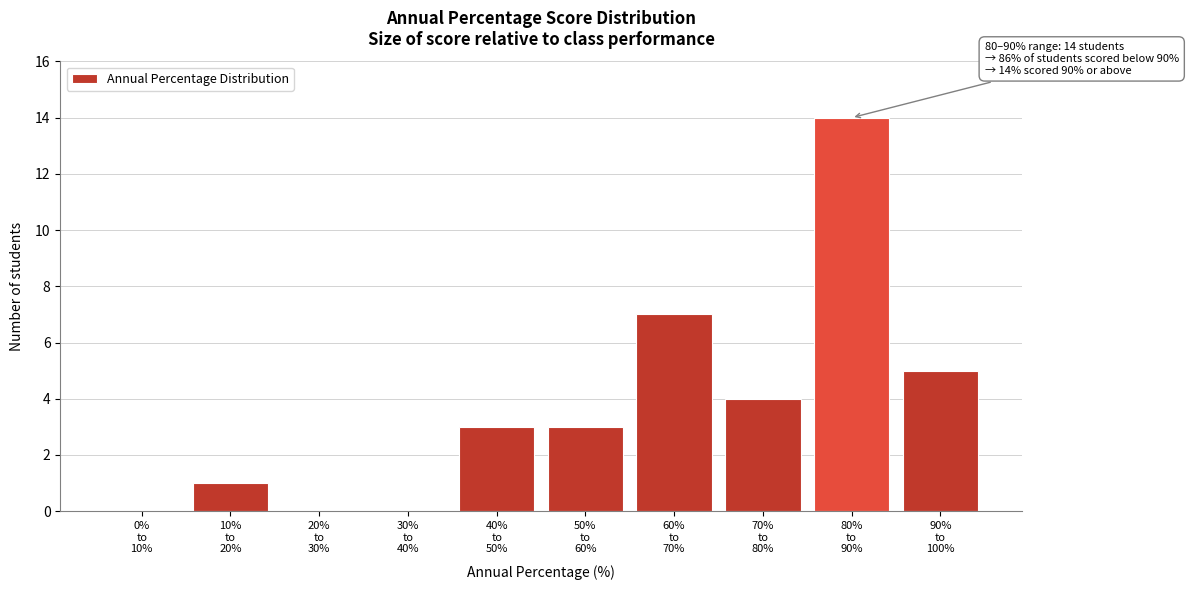

What is the sum of all values?

37